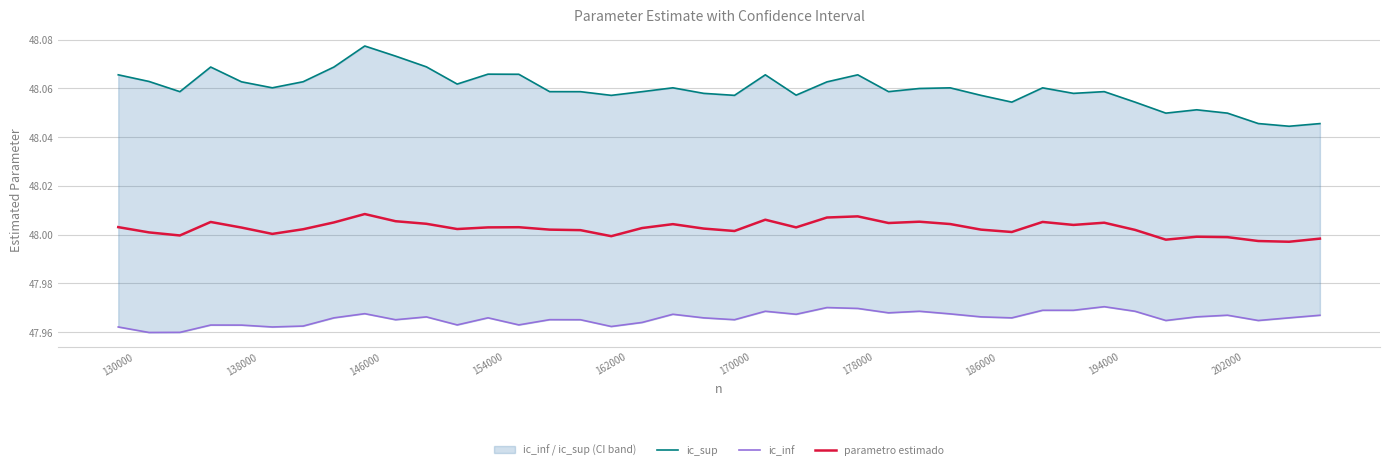

True or false: ic_inf and ic_sup cross at least once.

False